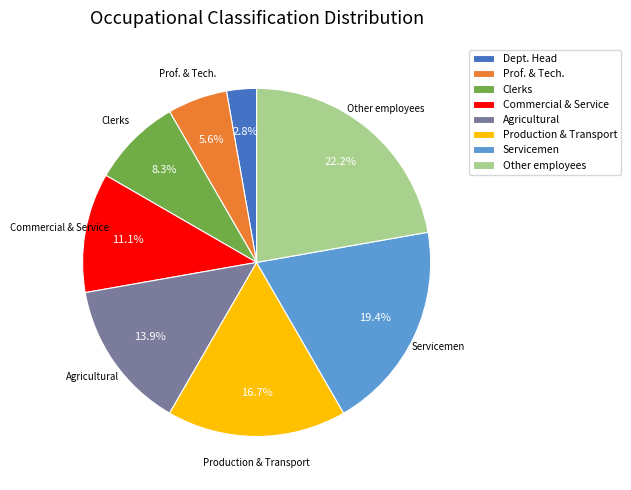

Does any single category account for the majority?

No